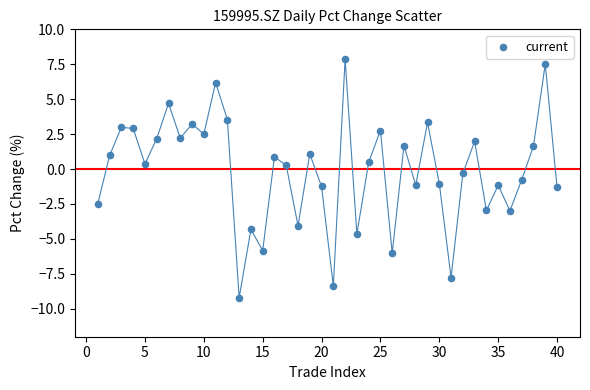

What is the range of Y values (max minus min)?

17.1